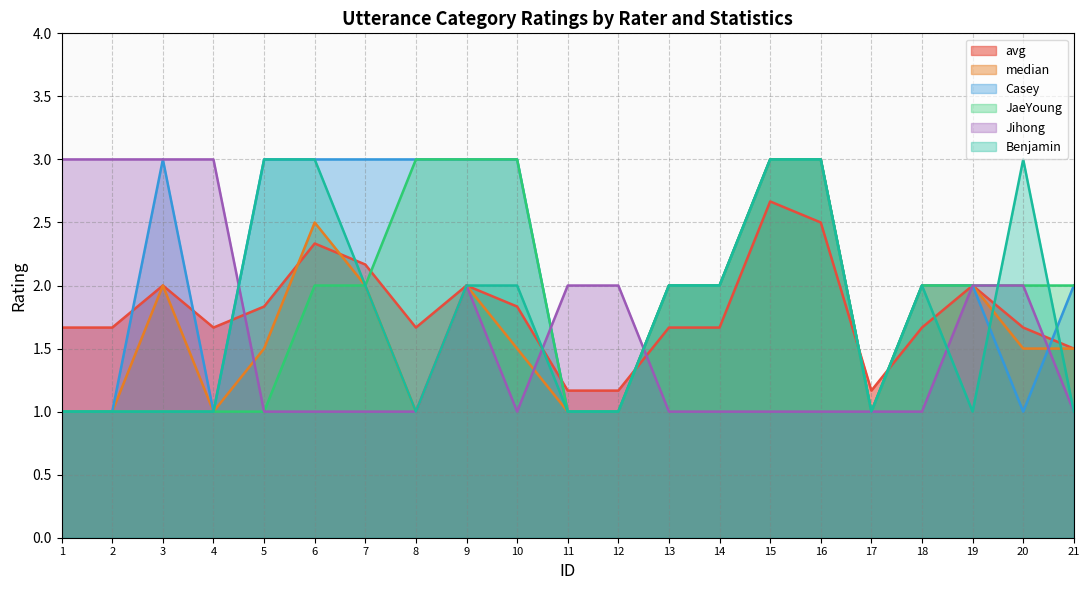

Which category has the lowest value in the JaeYoung series?

1